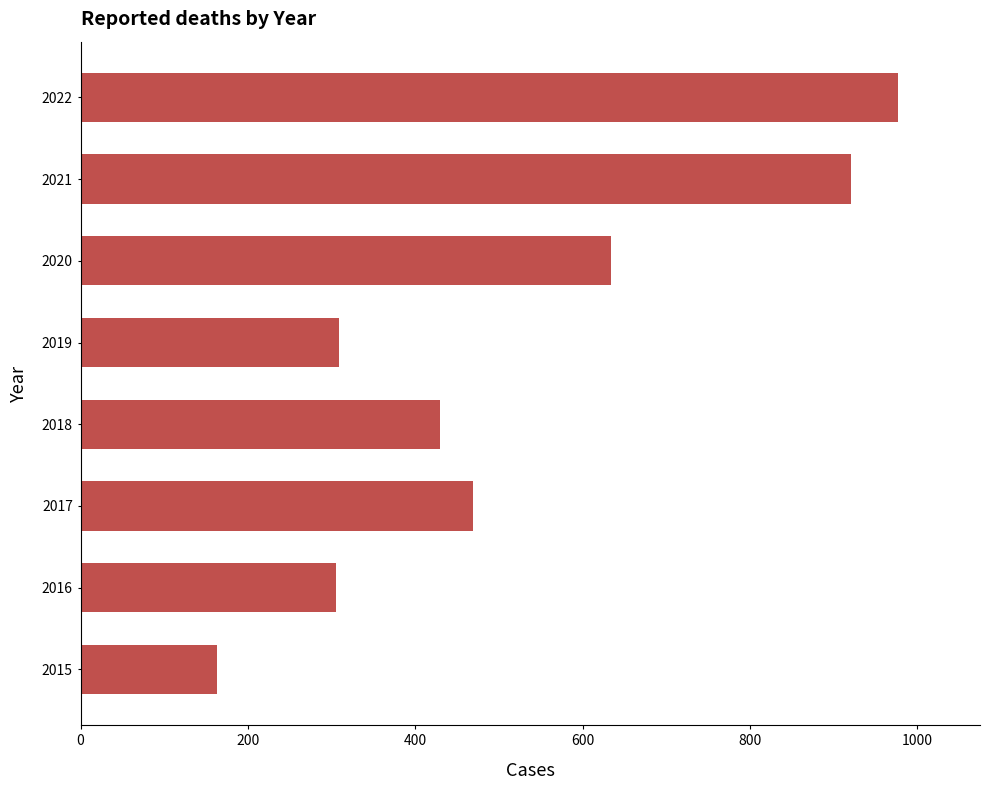

What is the approximate value at 2020, to the nearest 50?

650